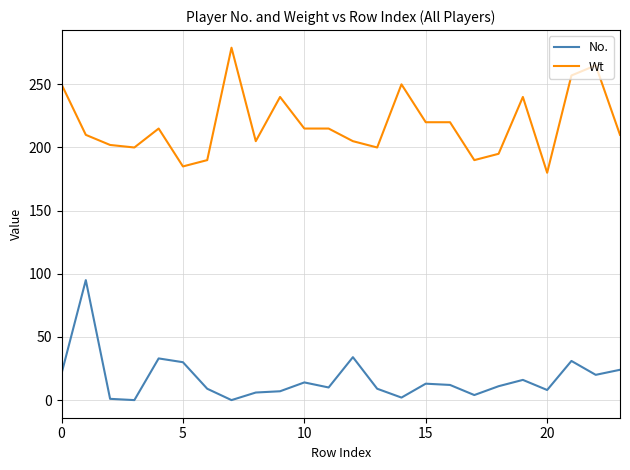

Is this an area chart (filled region under the line)?

No